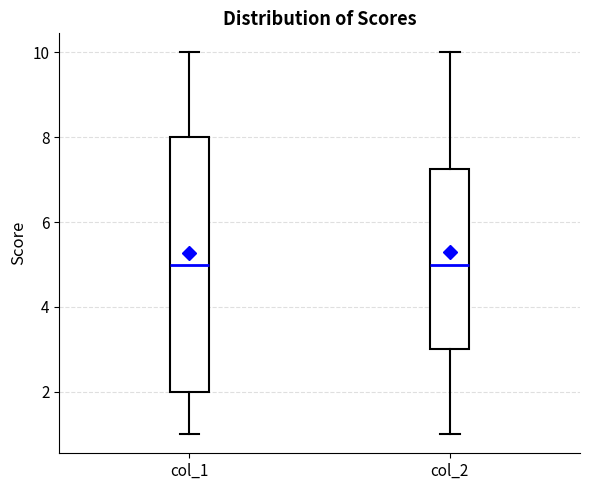

Comparing the boxes themselves (not the whiskers), which one is the tallest?

col_1